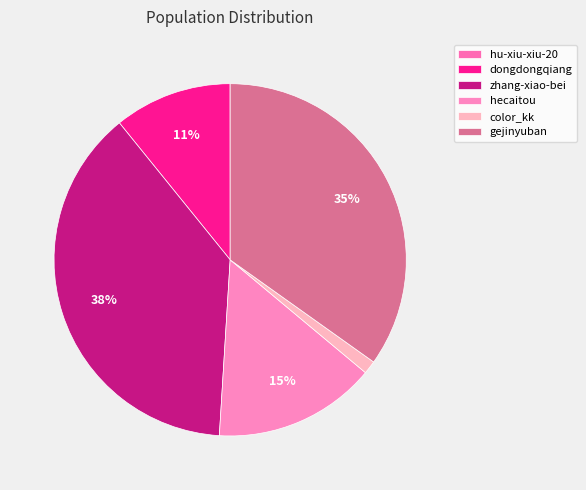

Between zhang-xiao-bei and hecaitou, which is larger?

zhang-xiao-bei